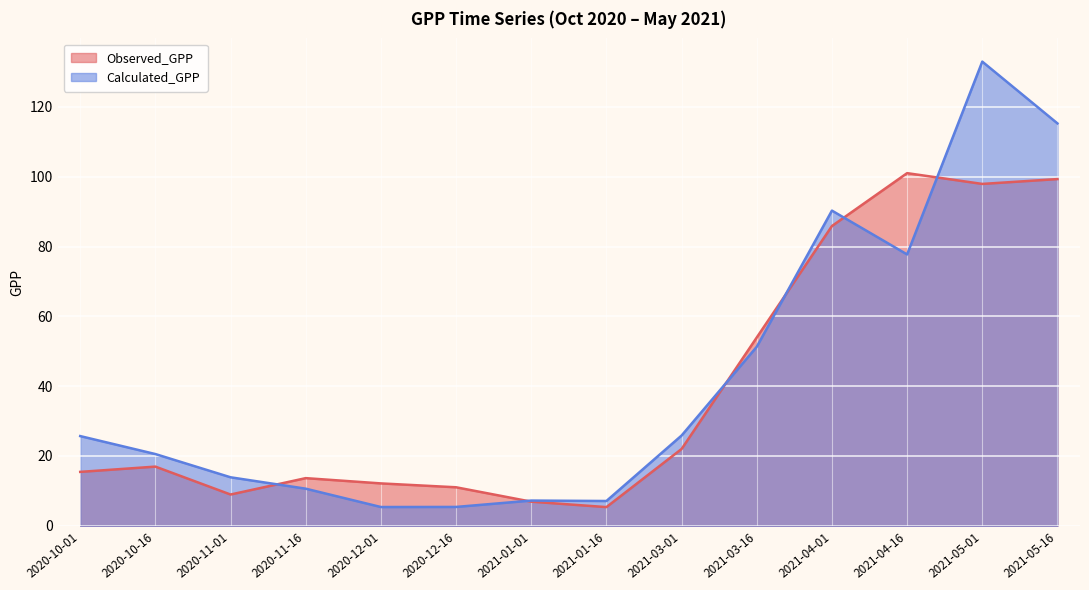

What is the label of the 12th point from the left?

2021-04-16